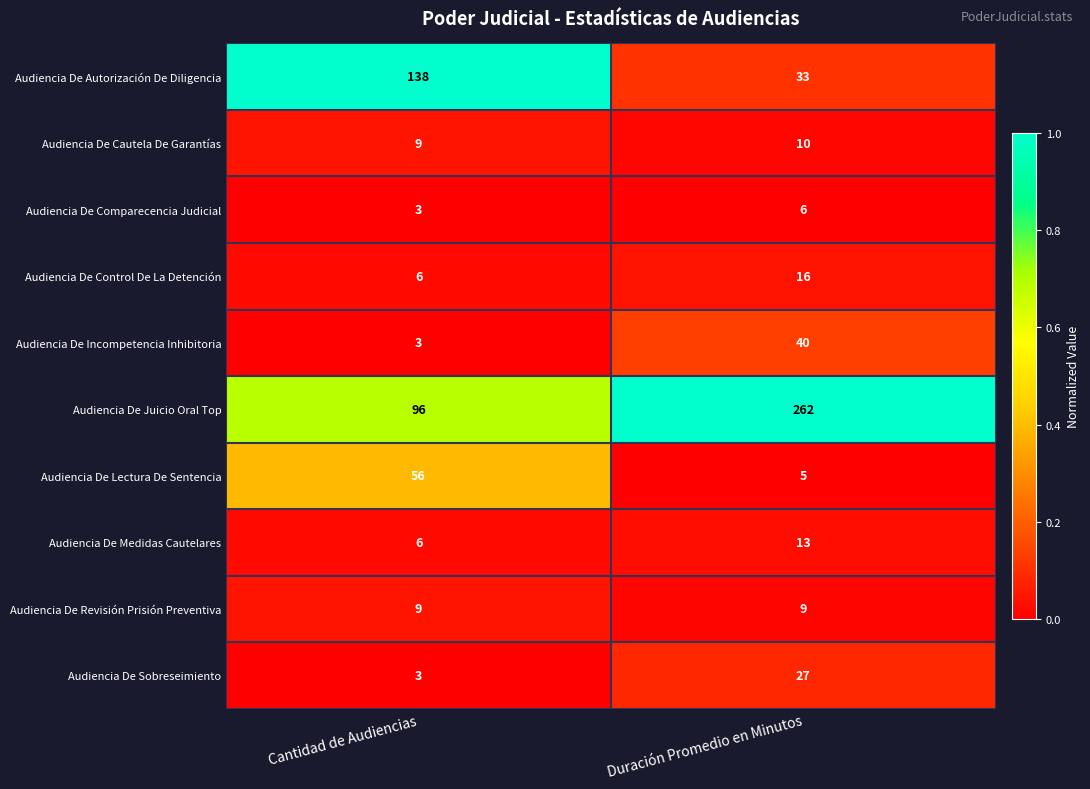

Rank the series by their maximum value, from lowest to highest.

Audiencia De Comparecencia Judicial, Audiencia De Revisión Prisión Preventiva, Audiencia De Cautela De Garantías, Audiencia De Medidas Cautelares, Audiencia De Control De La Detención, Audiencia De Sobreseimiento, Audiencia De Incompetencia Inhibitoria, Audiencia De Lectura De Sentencia, Audiencia De Autorización De Diligencia, Audiencia De Juicio Oral Top